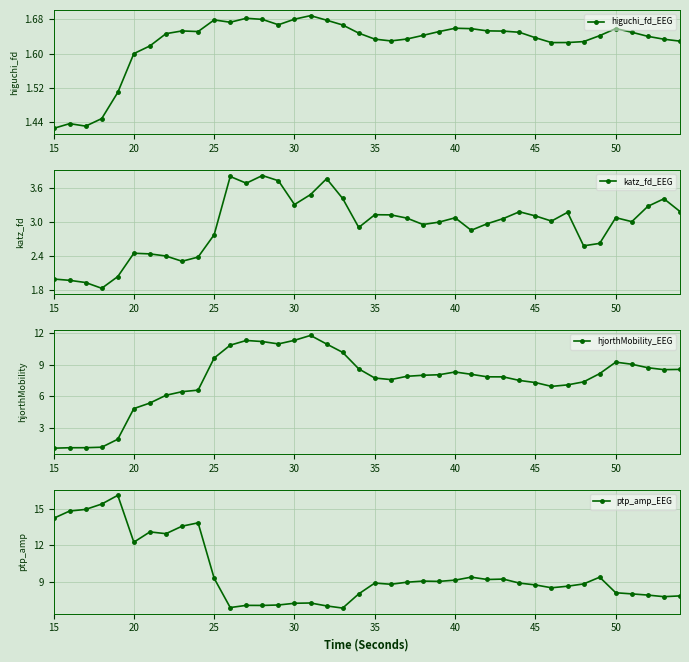

Is it true that higuchi_fd_EEG equals 0.5 at 25?

False